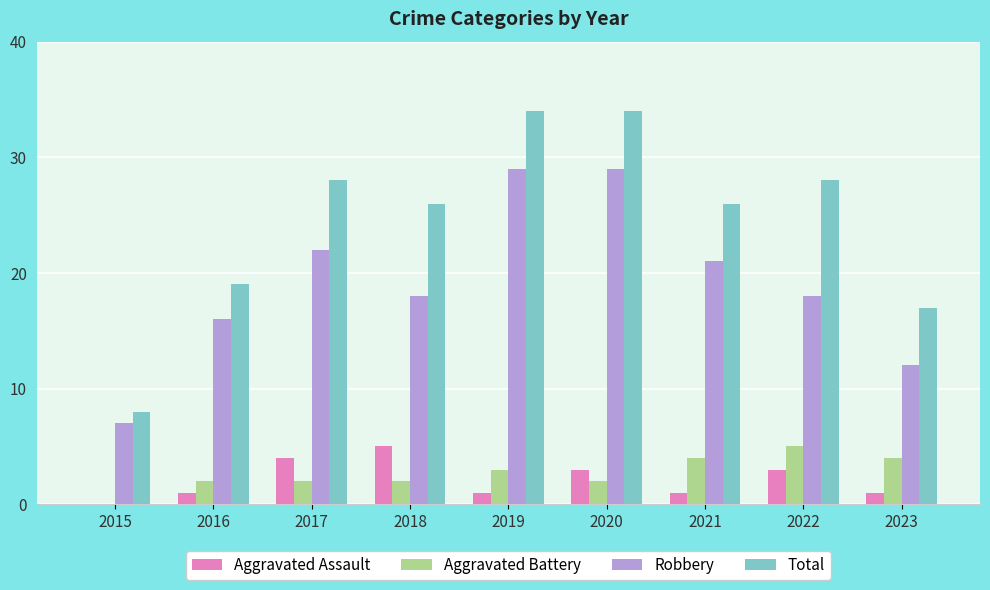

Which series has the largest total across all categories?

Total